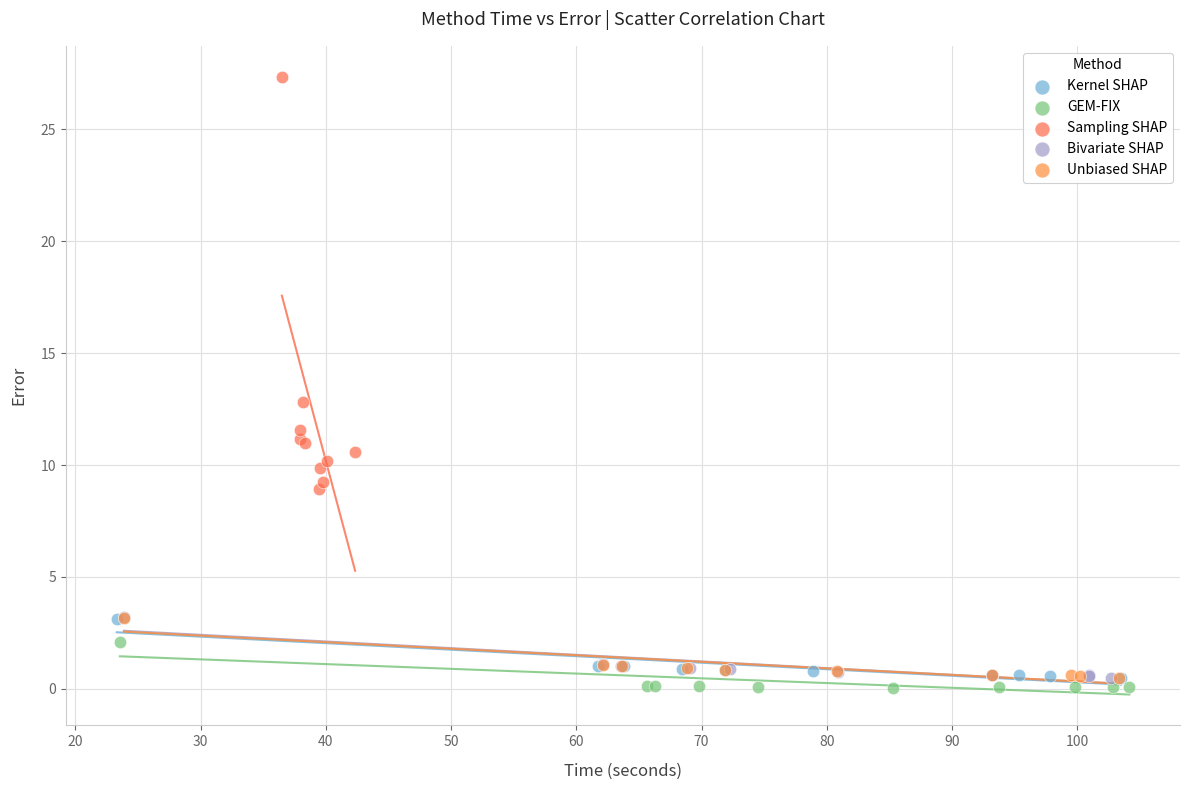

Which series has the largest Y range (max minus min)?

Sampling SHAP